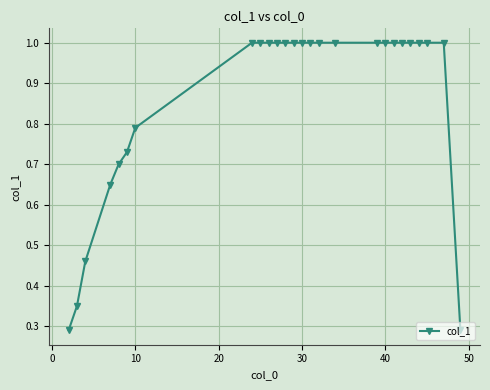

What is the value of the 11th point from the left?

1.0